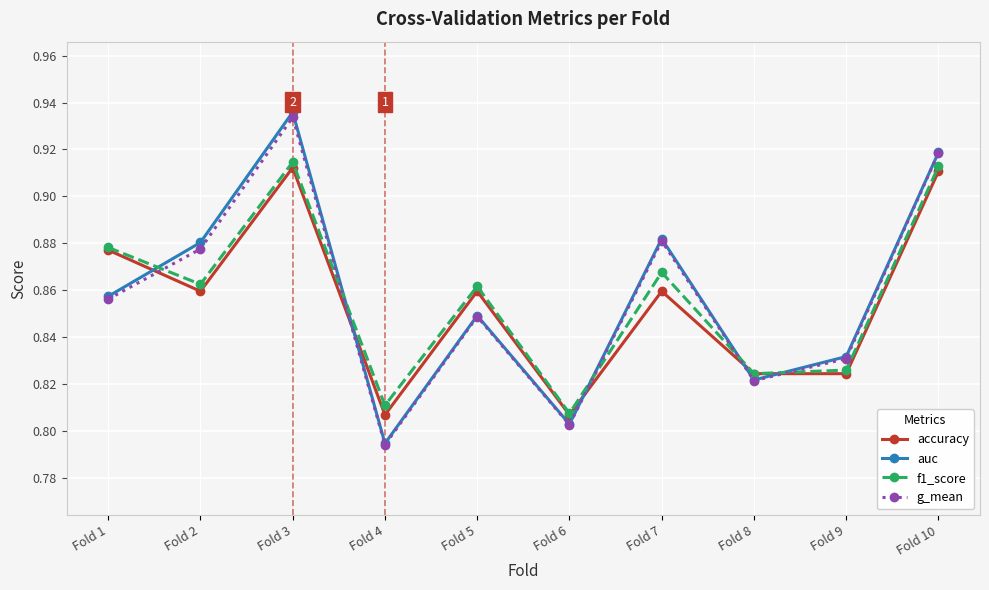

Which category has the lowest value in the f1_score series?

Fold 6